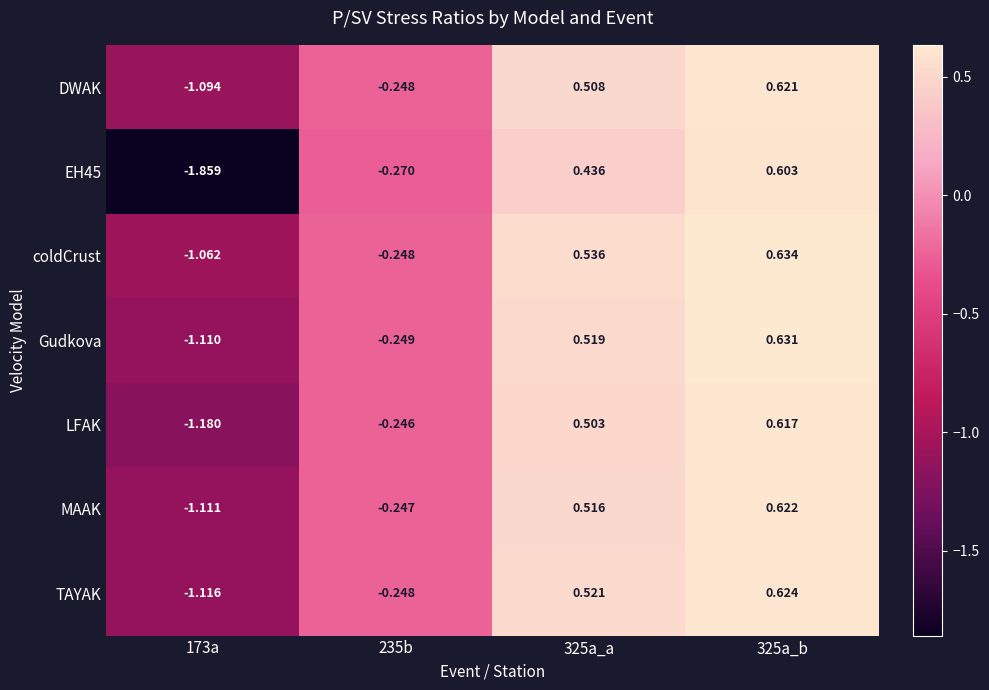

Between 235b and 325a_a, which series saw the biggest shift?

coldCrust